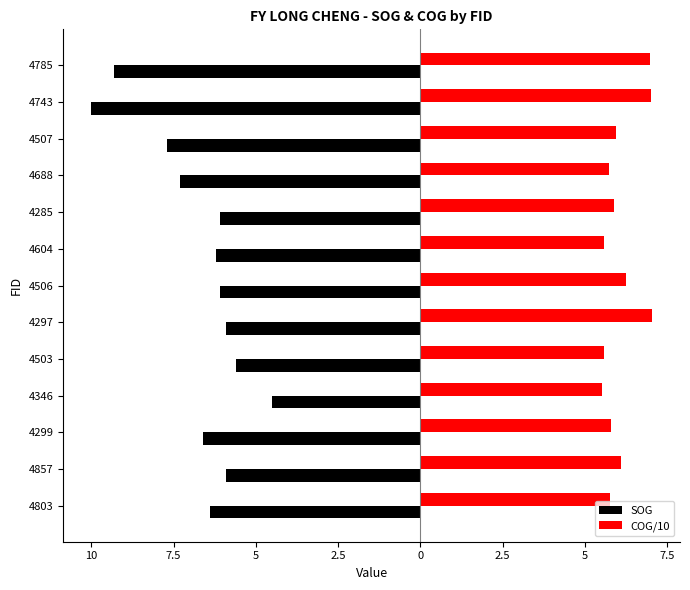

What is the greatest value displayed?

7.0